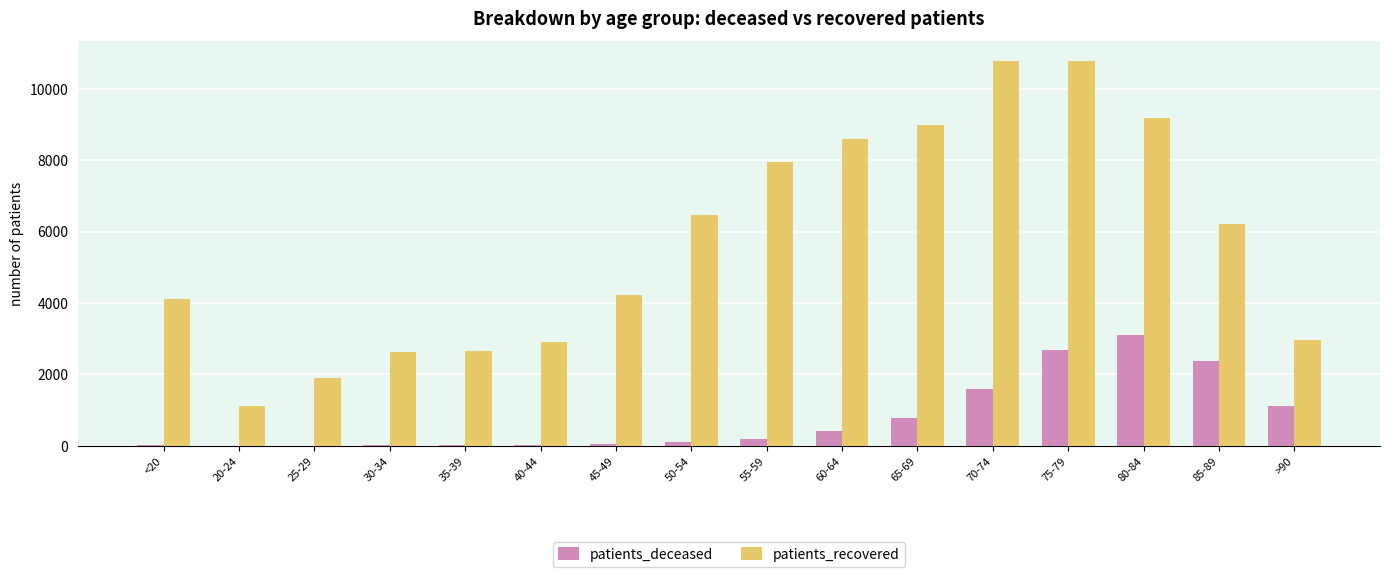

At which category is the sum across all series the highest?

75-79